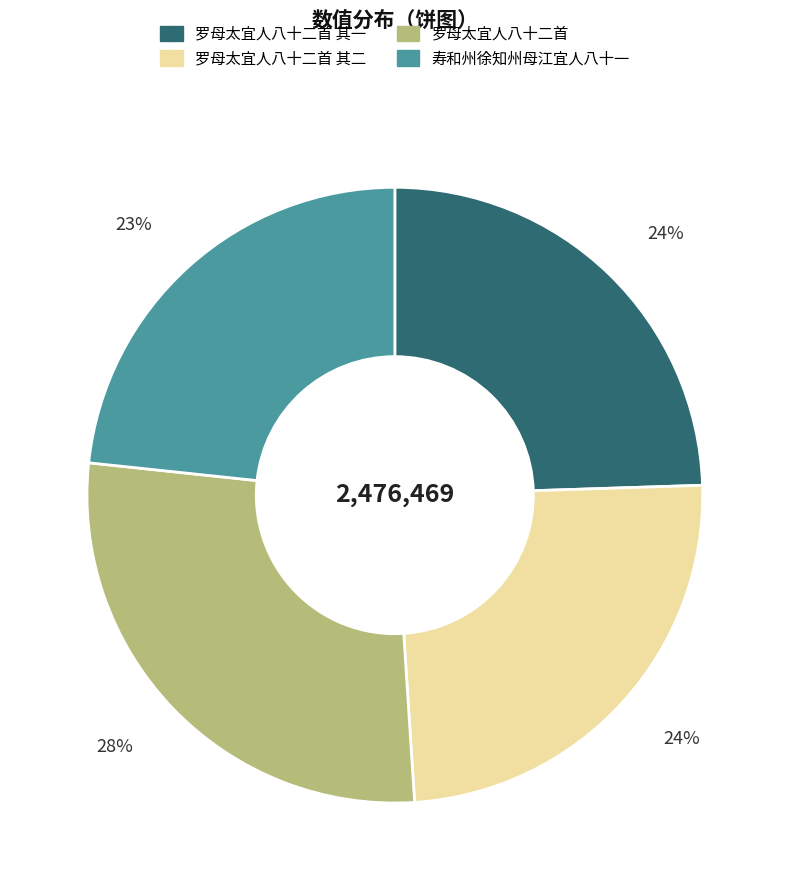

To the nearest percent, what is the average slice percentage?

25%